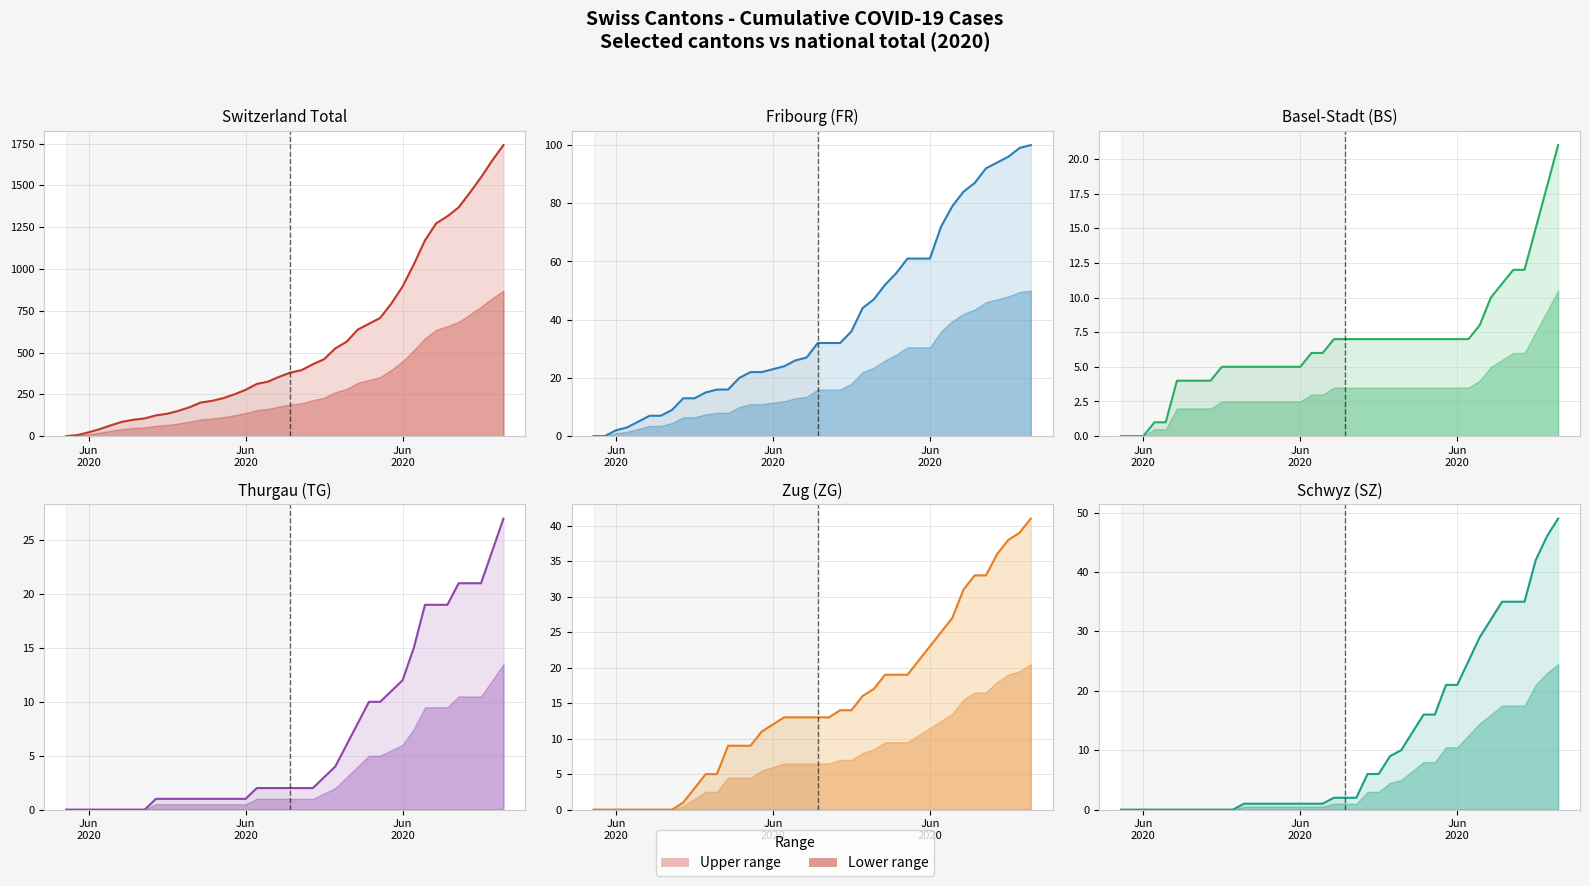

True or false: Switzerland Total (line) and Schwyz (SZ) (line) intersect in this chart.

False